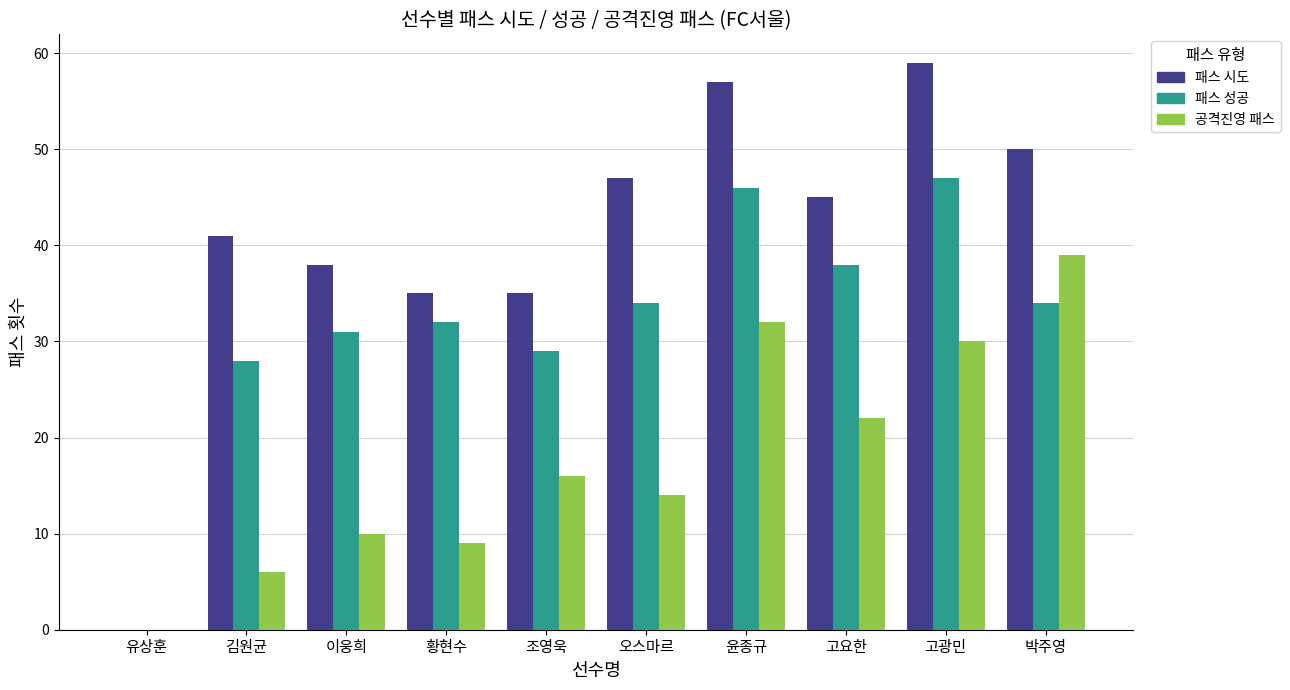

Is the value of 패스 성공 at 조영욱 greater than the value of 공격진영 패스 at 조영욱?

Yes